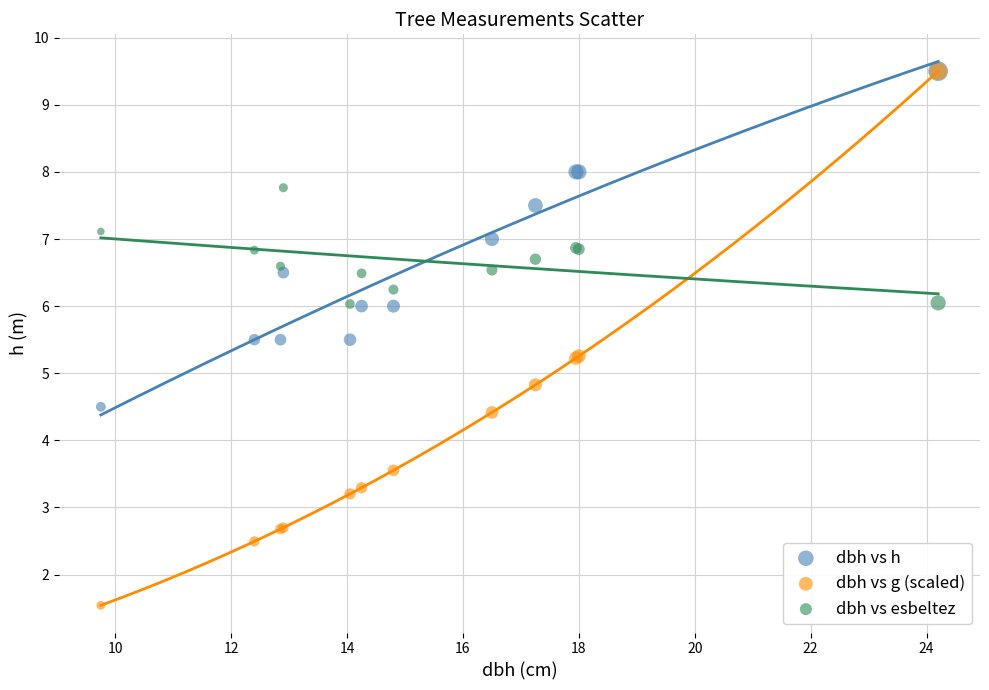

What are all the series names shown in the legend?

dbh vs h, dbh vs g (scaled), dbh vs esbeltez